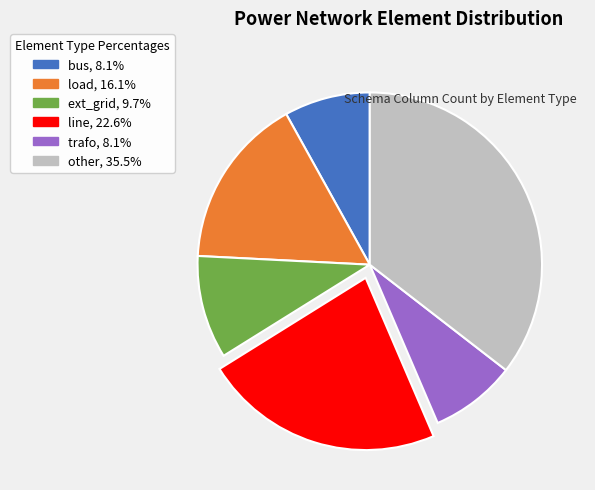

Does load account for over 50% of the chart?

No